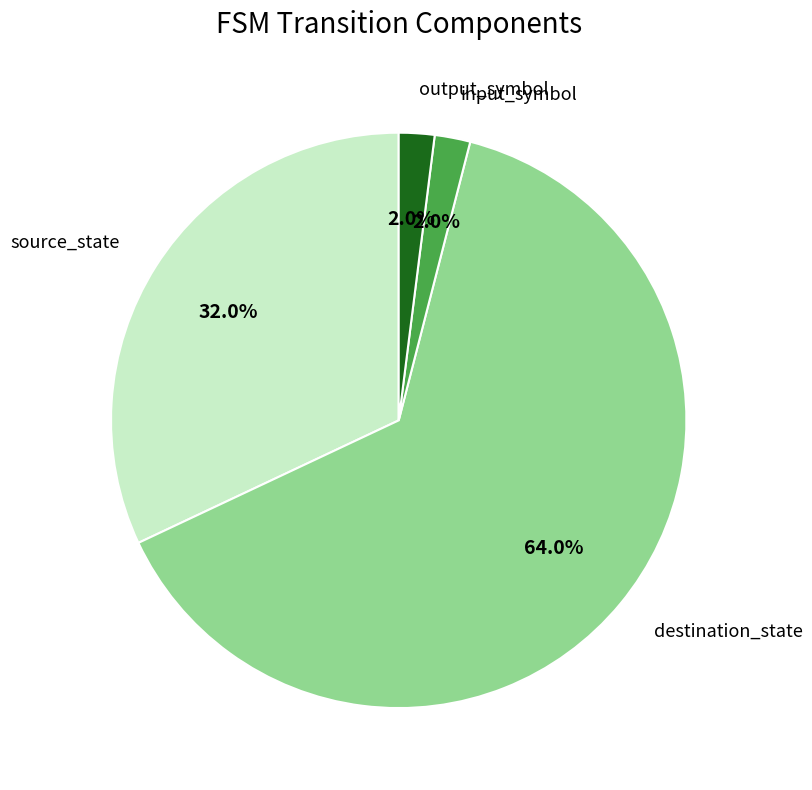

How many segments does this pie chart have?

4